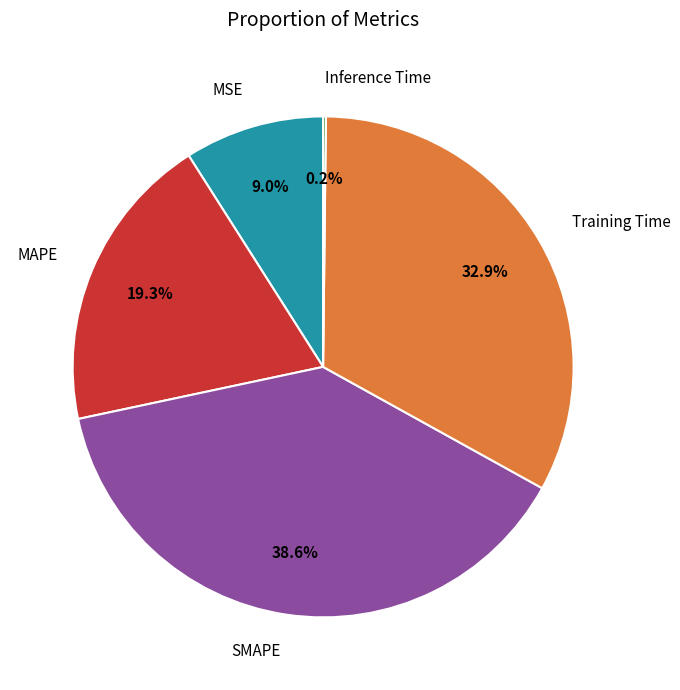

What is the largest slice in the pie chart?

SMAPE